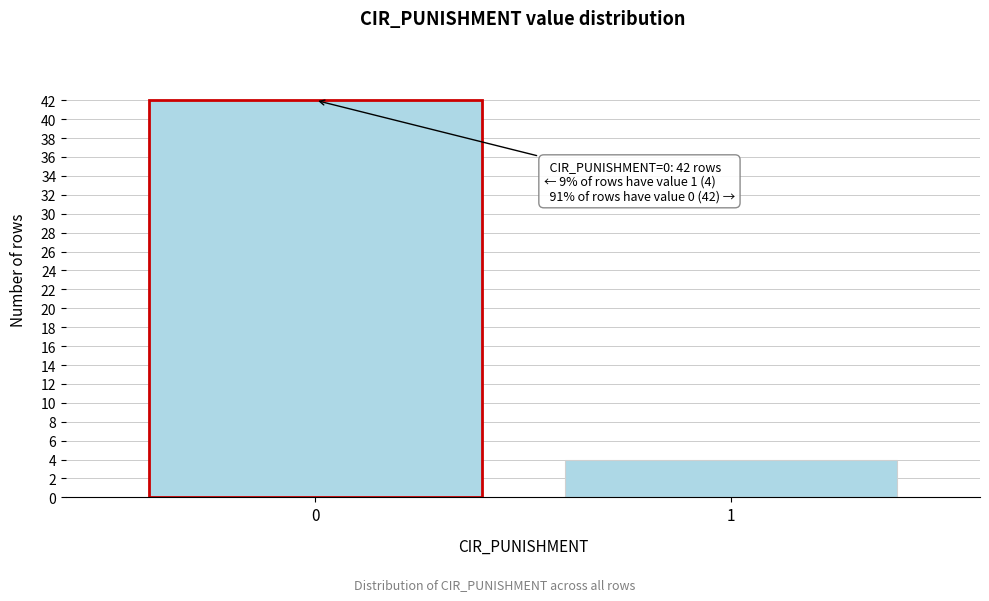

Reading left to right, transcribe all the data shown in this chart.

42	4